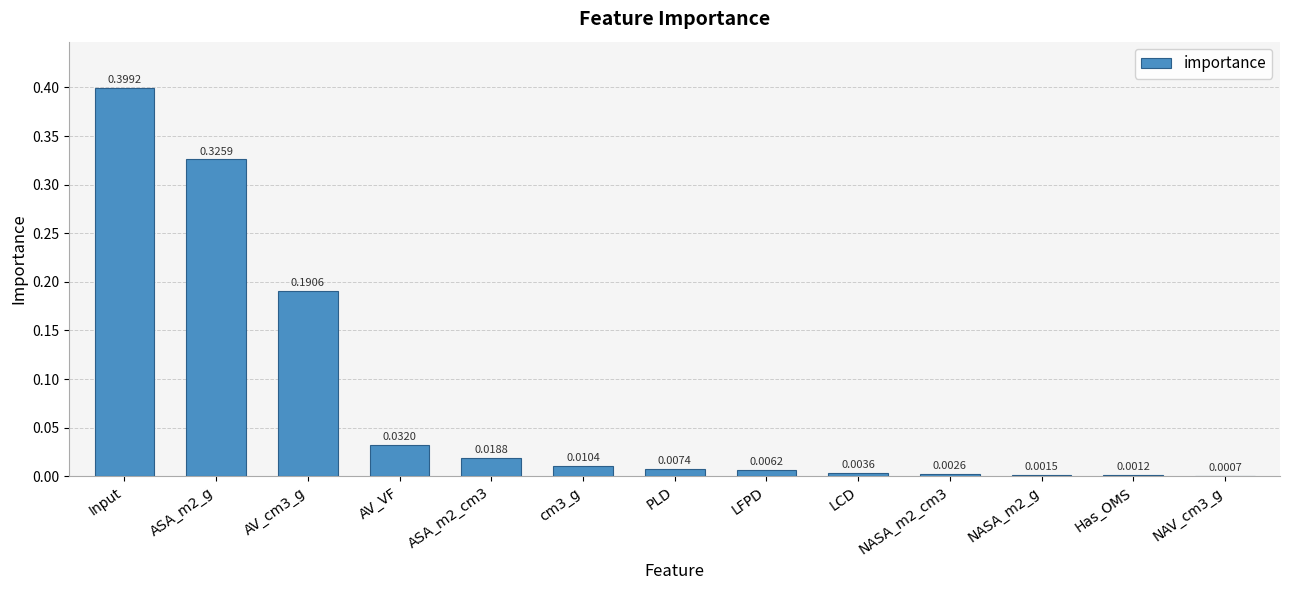

Which category has the highest value across all series?

Input